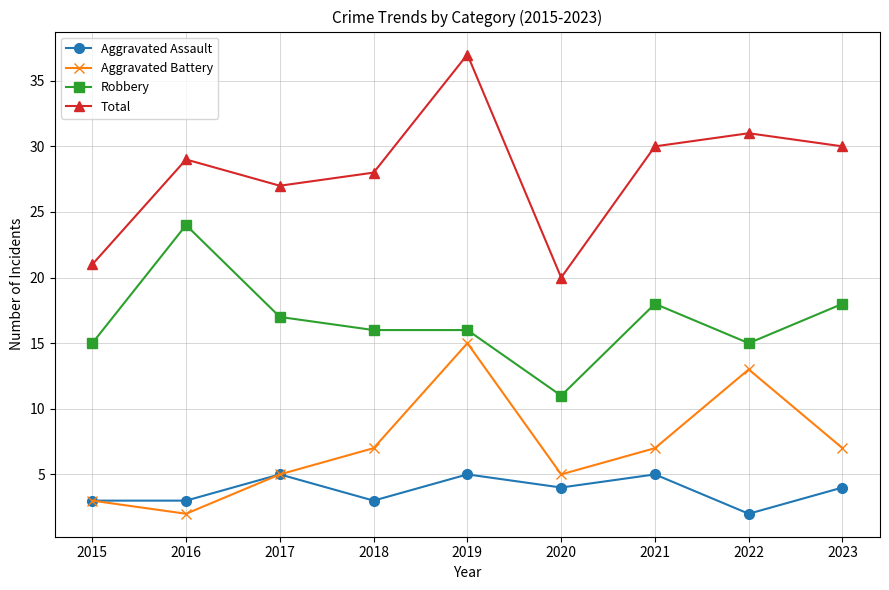

True or false: Aggravated Assault and Robbery intersect in this chart.

False